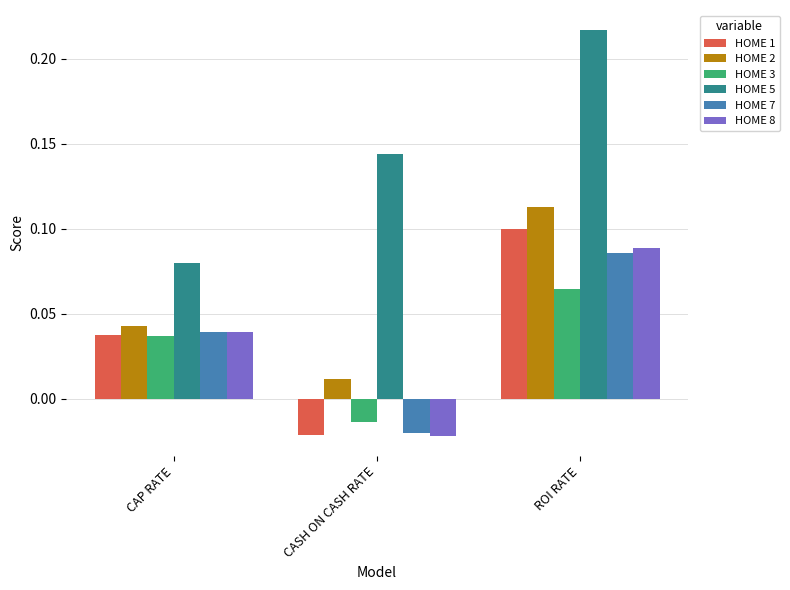

True or false: HOME 5 has a value of 0.2 at CASH ON CASH RATE.

False